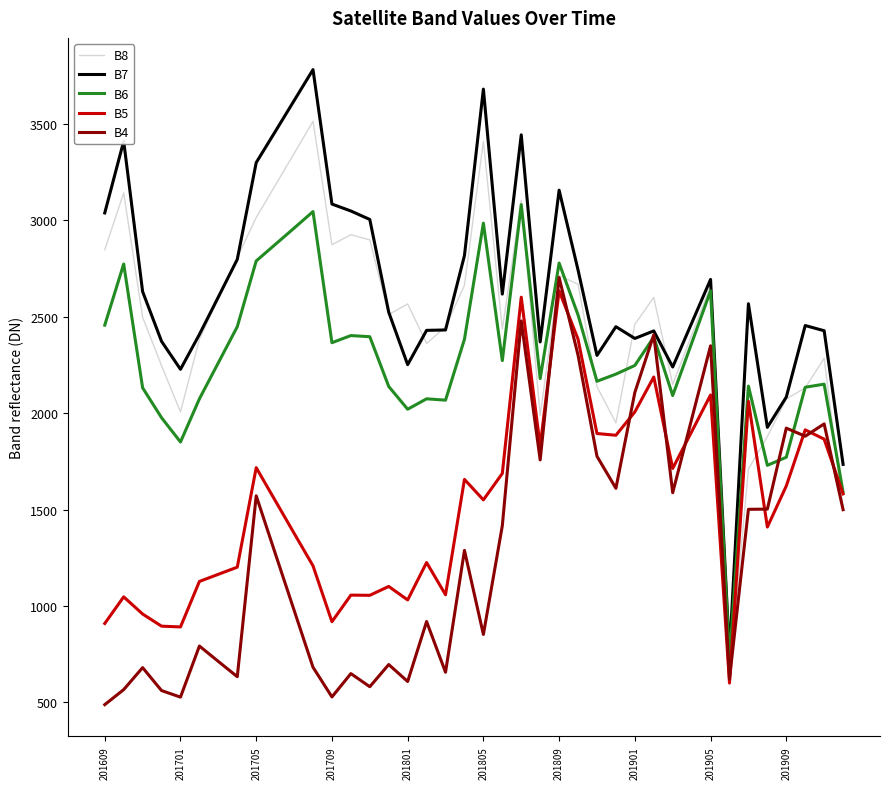

What is the minimum value shown in the chart?

488